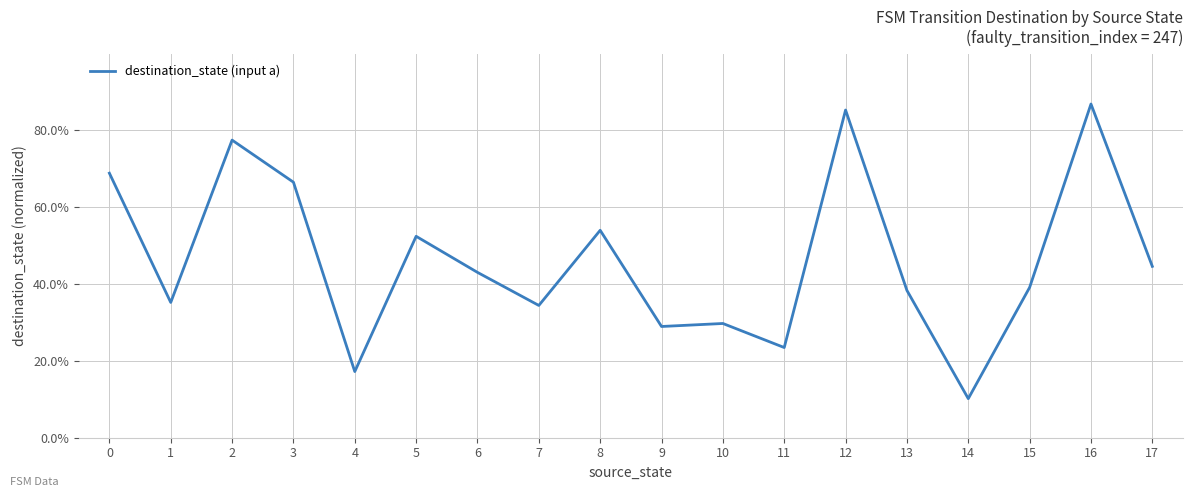

What is the minimum value shown in the chart?

0.1